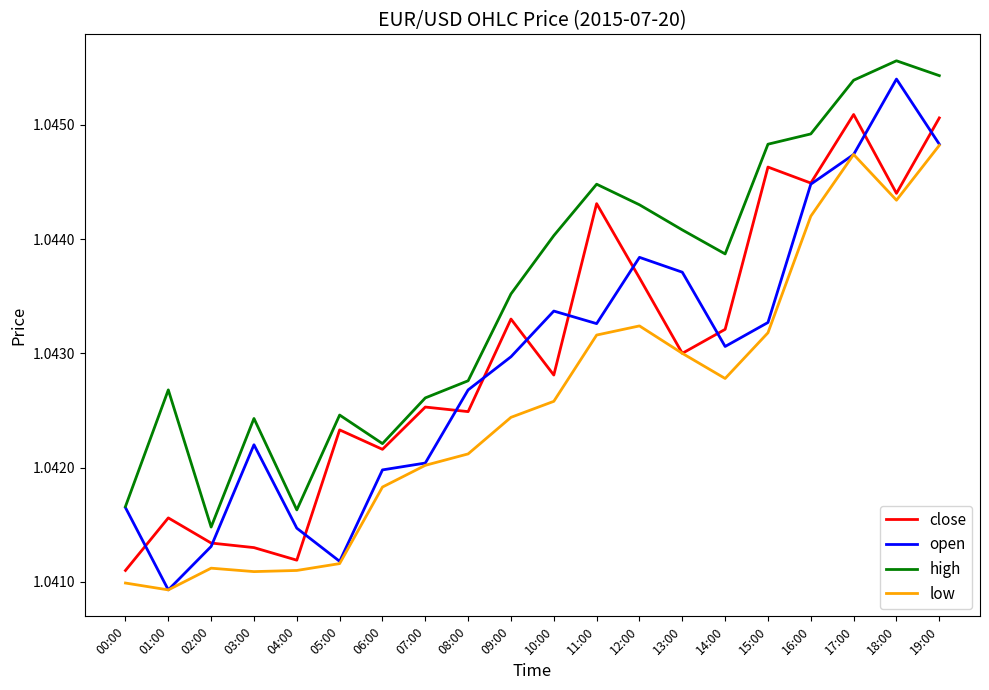

What are all the series names shown in the legend?

close, open, high, low